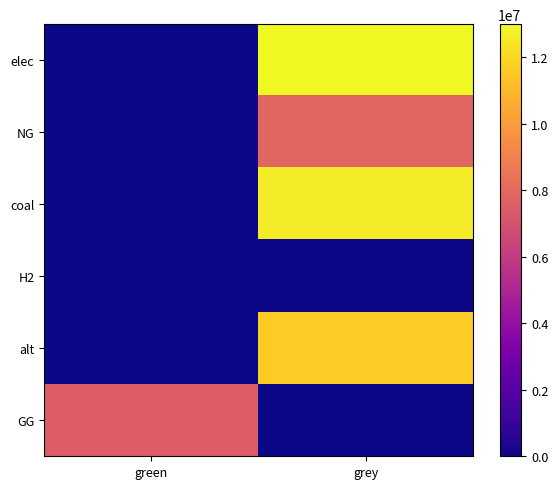

Rank the series at green from highest to lowest value.

GG, elec, NG, coal, H2, alt